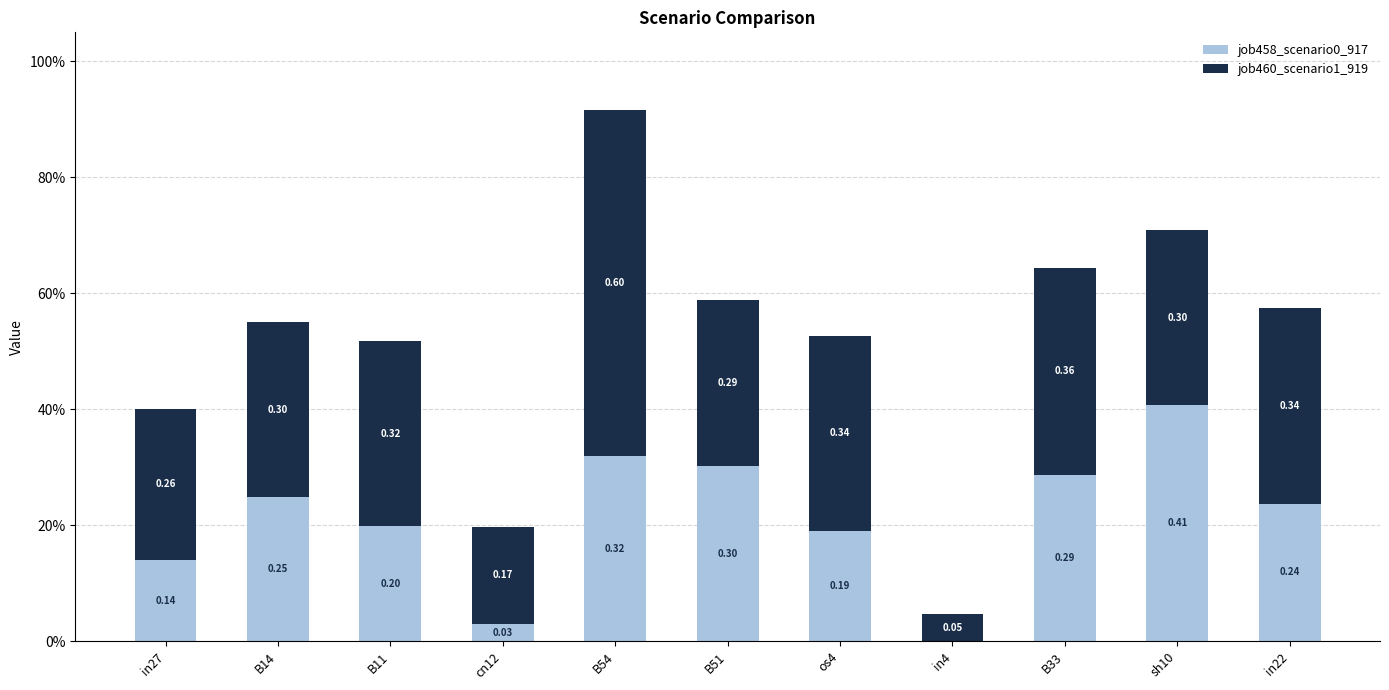

Which has a higher value, B11 or B33?

B33